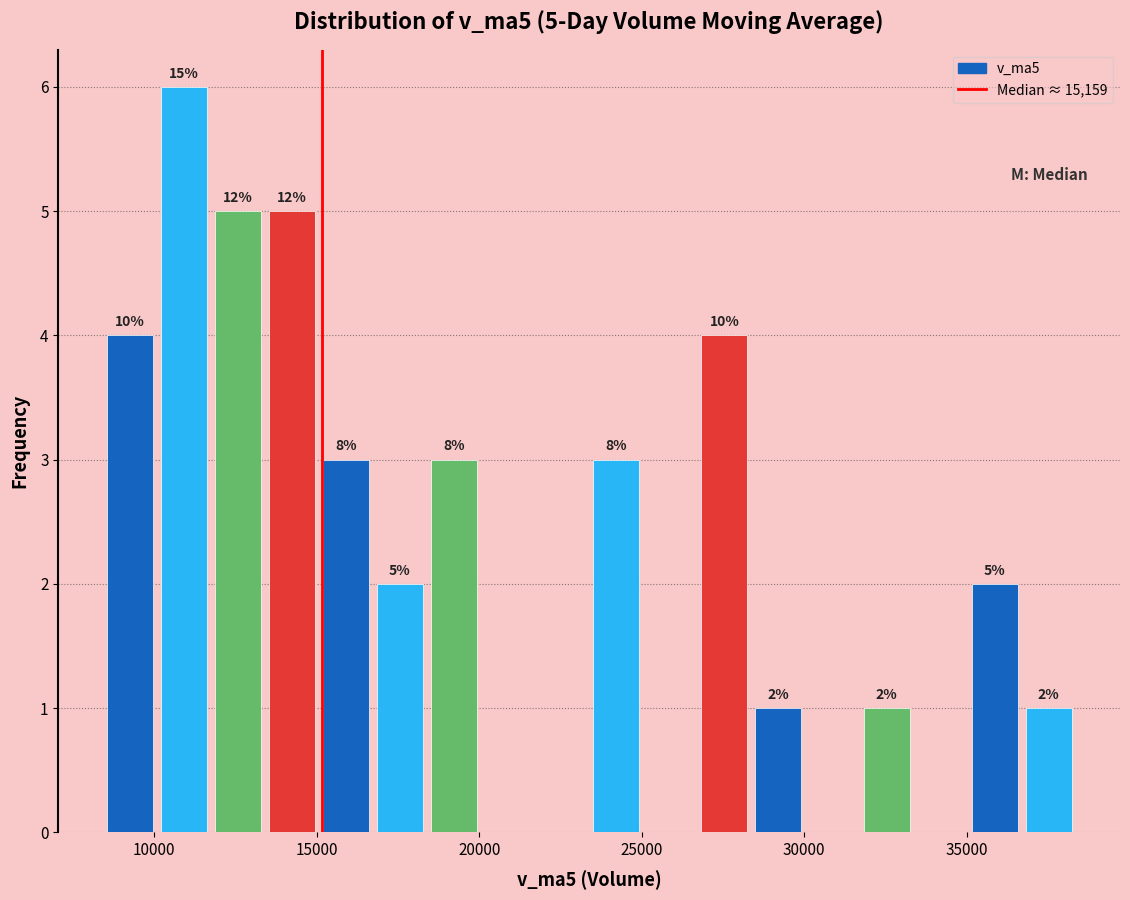

Around what value on the x-axis is the tallest bar? Give the approximate position of its centre, as read against the axis.

11000